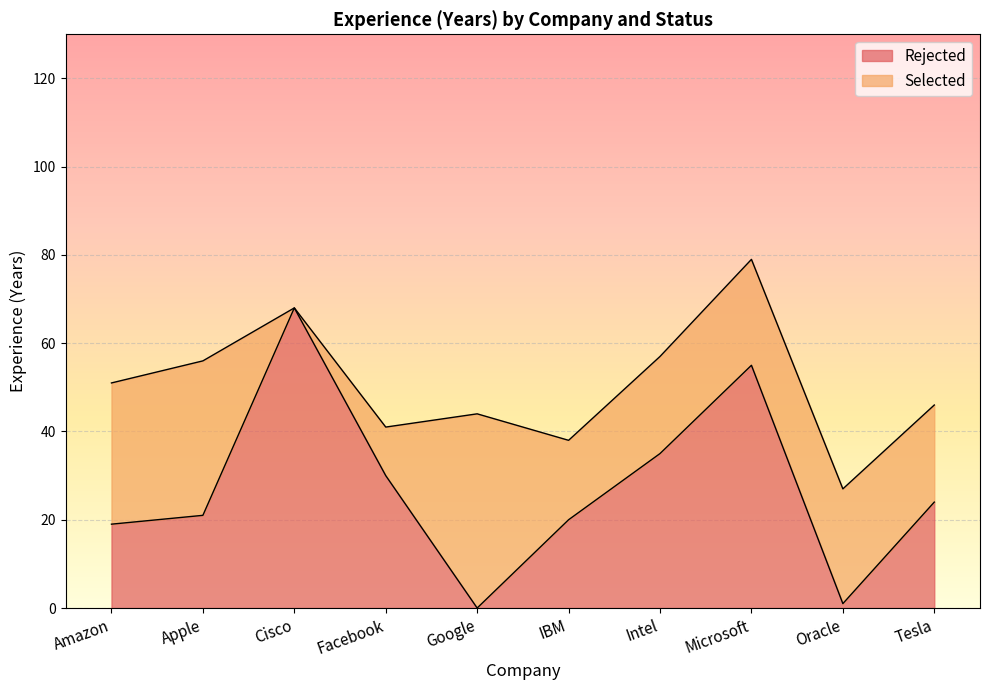

What is the change in value from Microsoft to Tesla?

-31